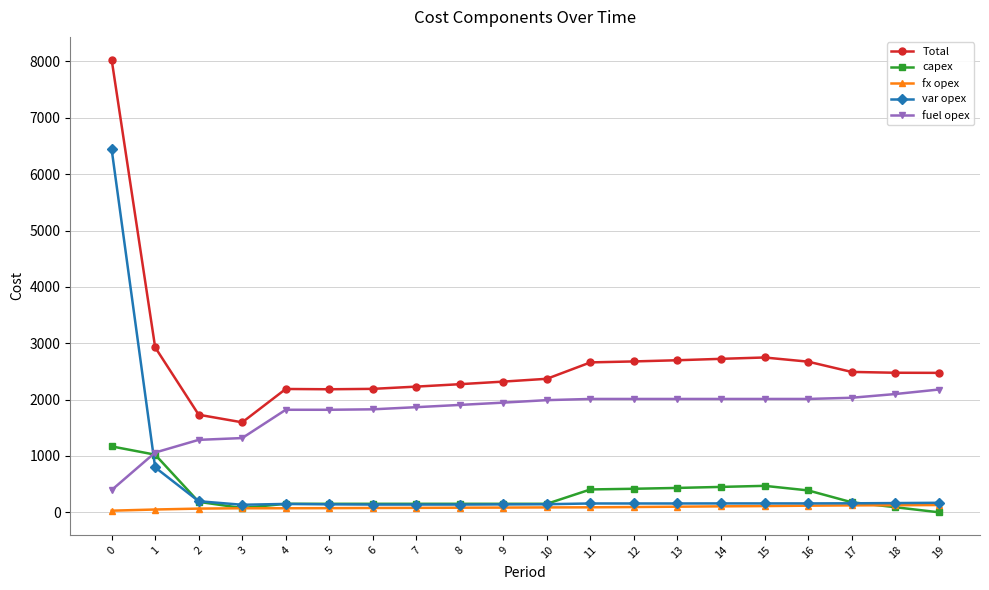

Between 1 and 3, which series saw the biggest shift?

Total